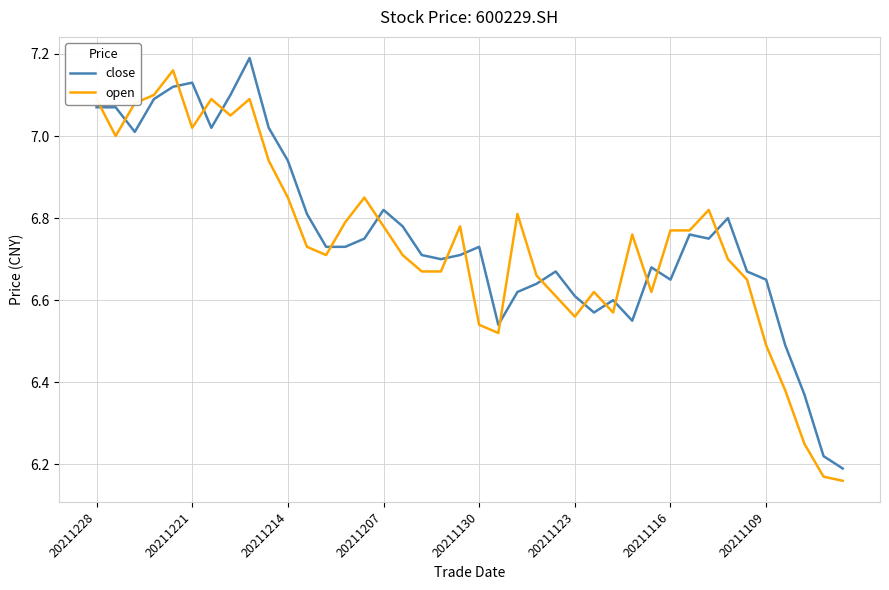

List the series in order of their overall mean, lowest first.

open, close